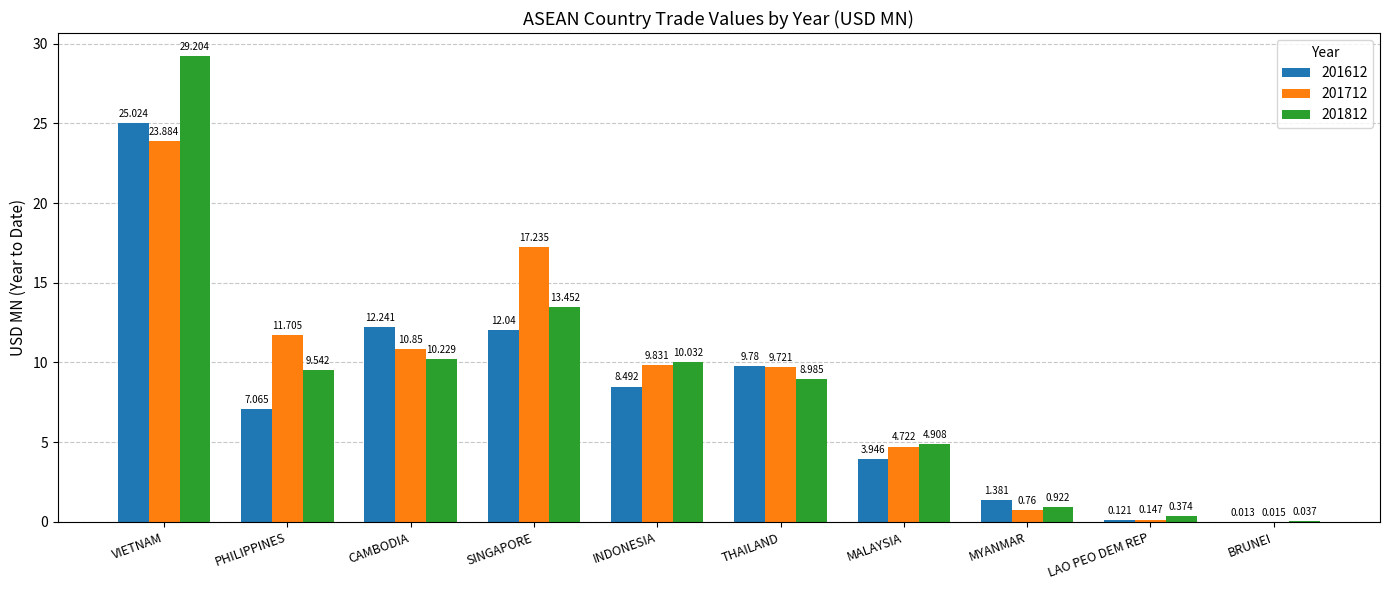

Which series has the widest spread of values?

201812